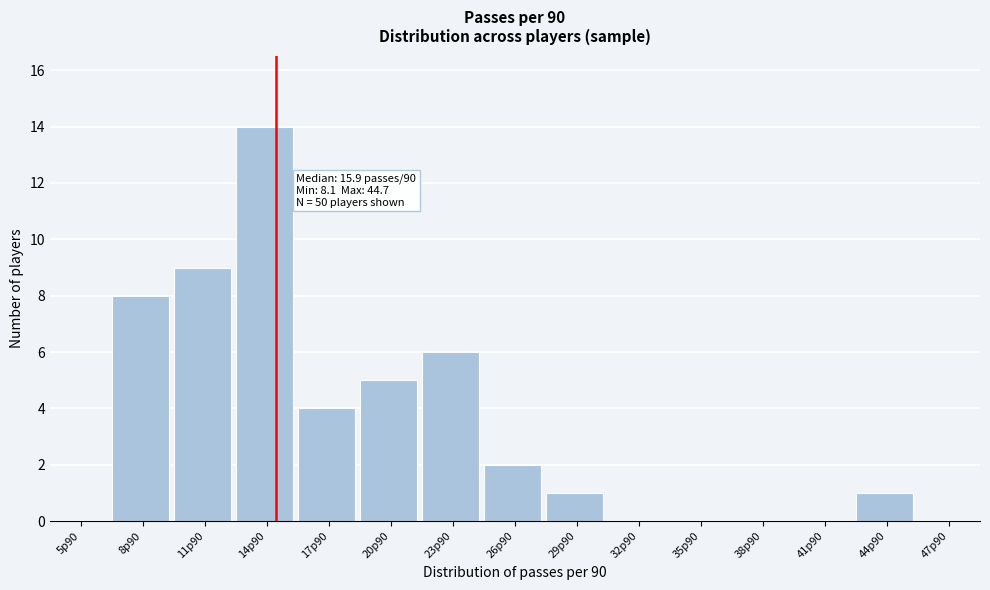

Reading left to right, list all the values displayed in this chart.

5p90=0	8p90=8	11p90=9	14p90=14	17p90=4	20p90=5	23p90=6	26p90=2	29p90=1	32p90=0	35p90=0	38p90=0	41p90=0	44p90=1	47p90=0